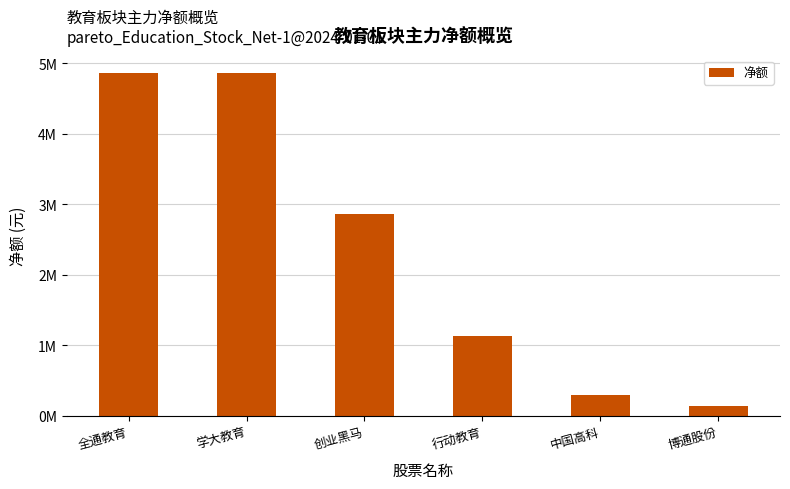

Reading left to right, extract all data points from this chart.

4865224	4857652	2854775	1131533	287604	143447